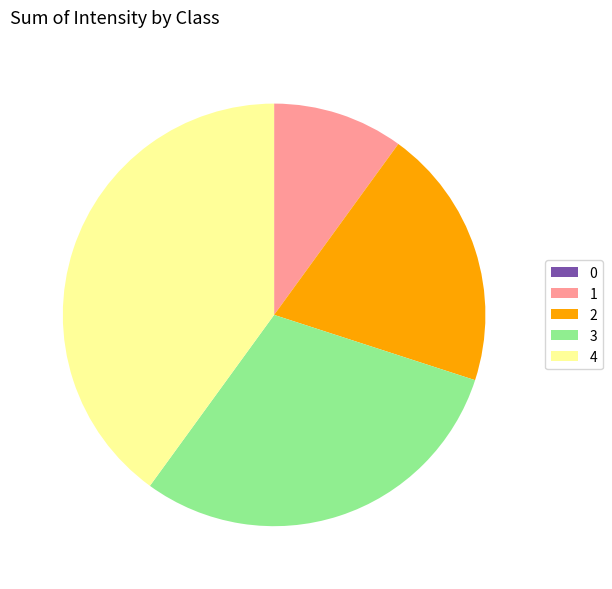

Is there any slice that represents more than half of the pie?

No